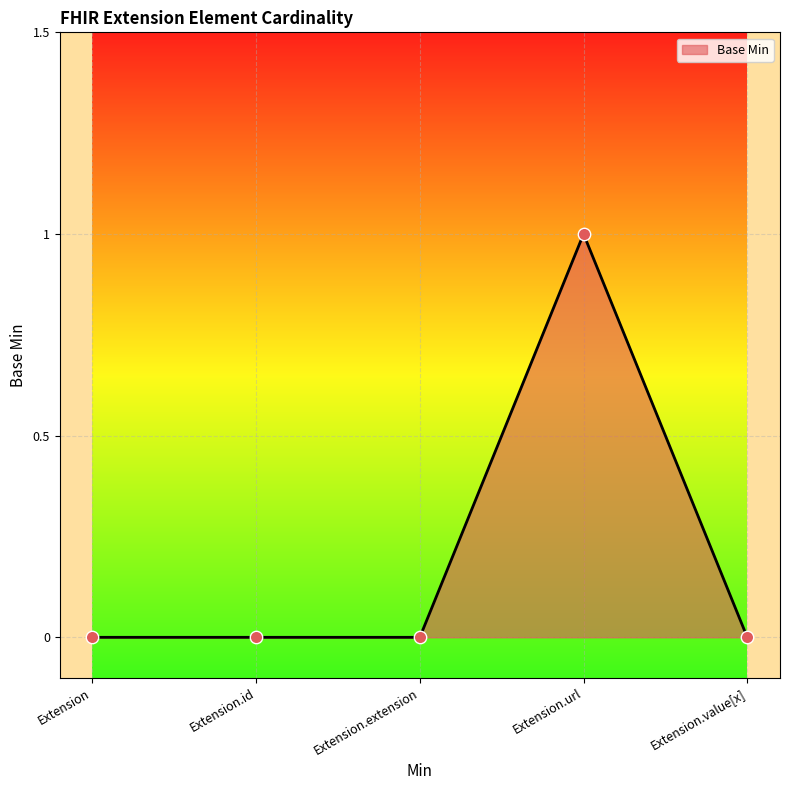

What is the change in value from Extension.id to Extension.url?

+1